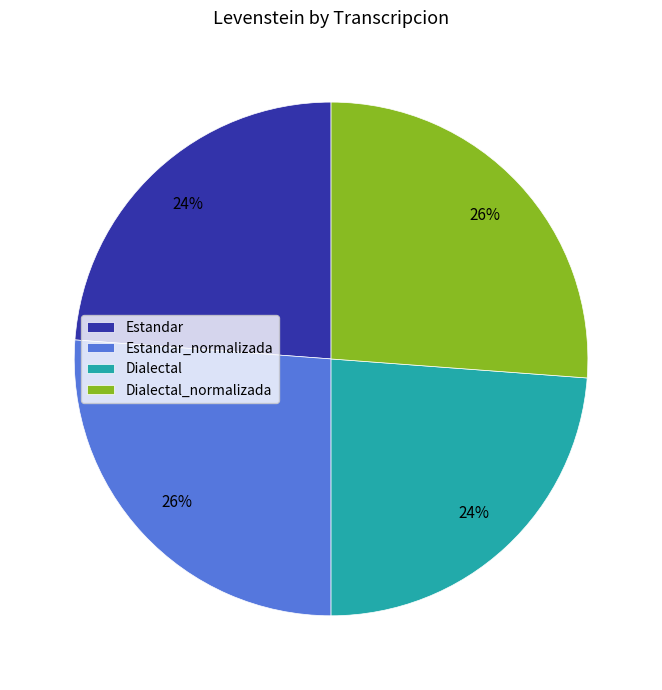

To the nearest percent, what is the combined percentage of Dialectal_normalizada and Estandar?

50%